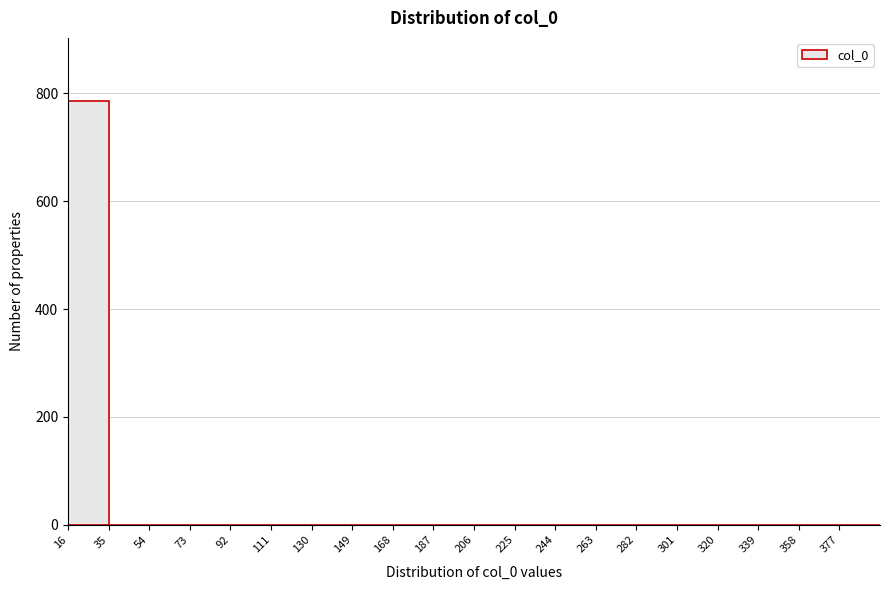

Reading left to right, list every bar in this chart as the range it spans on the x-axis followed by its height. Neither the bar edges nor the heights are printed on the chart, so give them approximately, as read against the axes.

16 to 35: 780
35 to 54: 0
54 to 73: 0
73 to 92: 0
92 to 111: 0
111 to 130: 0
130 to 149: 0
149 to 168: 0
168 to 187: 0
187 to 206: 0
206 to 225: 0
225 to 244: 0
244 to 263: 0
263 to 282: 0
282 to 301: 0
301 to 320: 0
320 to 339: 0
339 to 358: 0
358 to 377: 0
377 to 396: 0